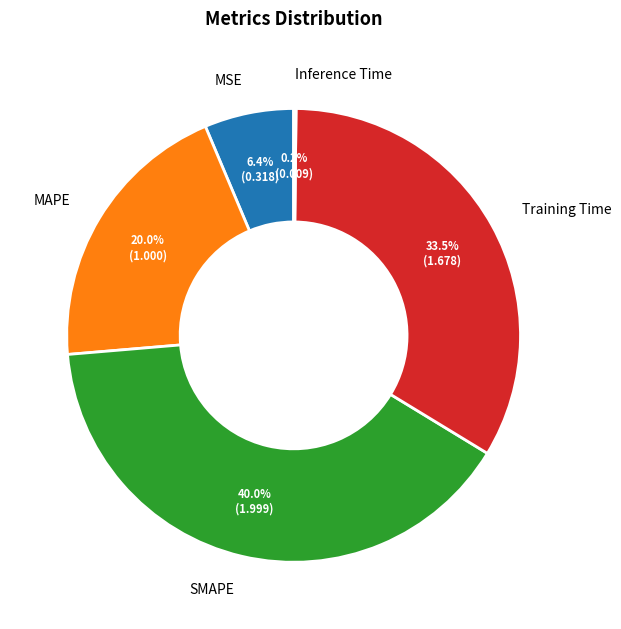

What is the largest slice in the pie chart?

SMAPE